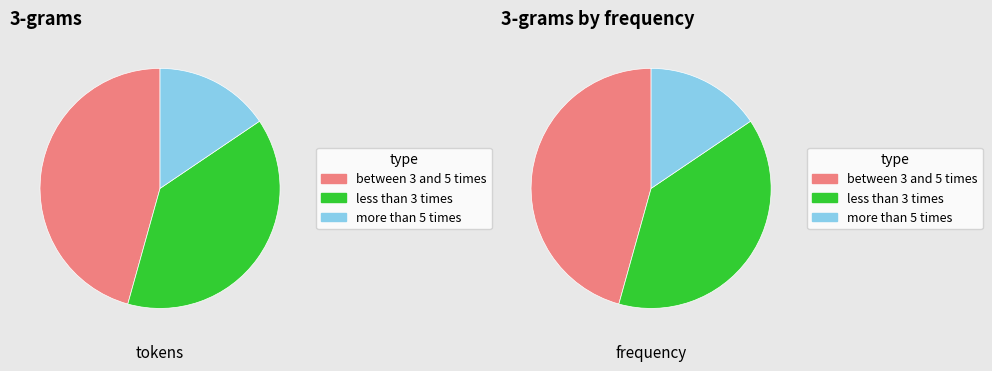

Which has a higher value, 2582 or 0?

2582